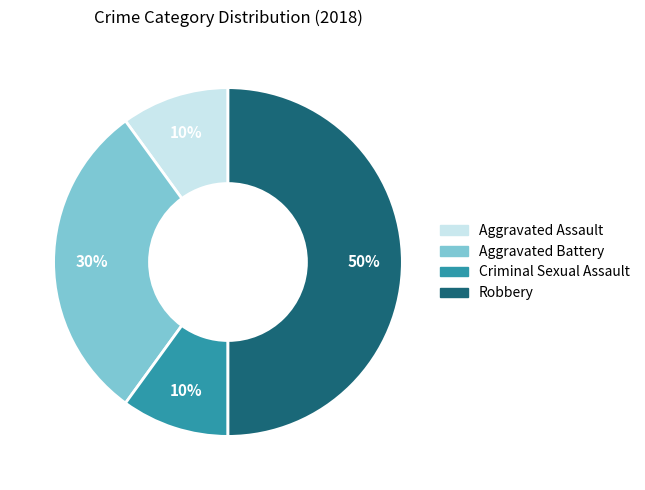

What is the ratio of the value at Aggravated Battery to the value at Criminal Sexual Assault?

3.0